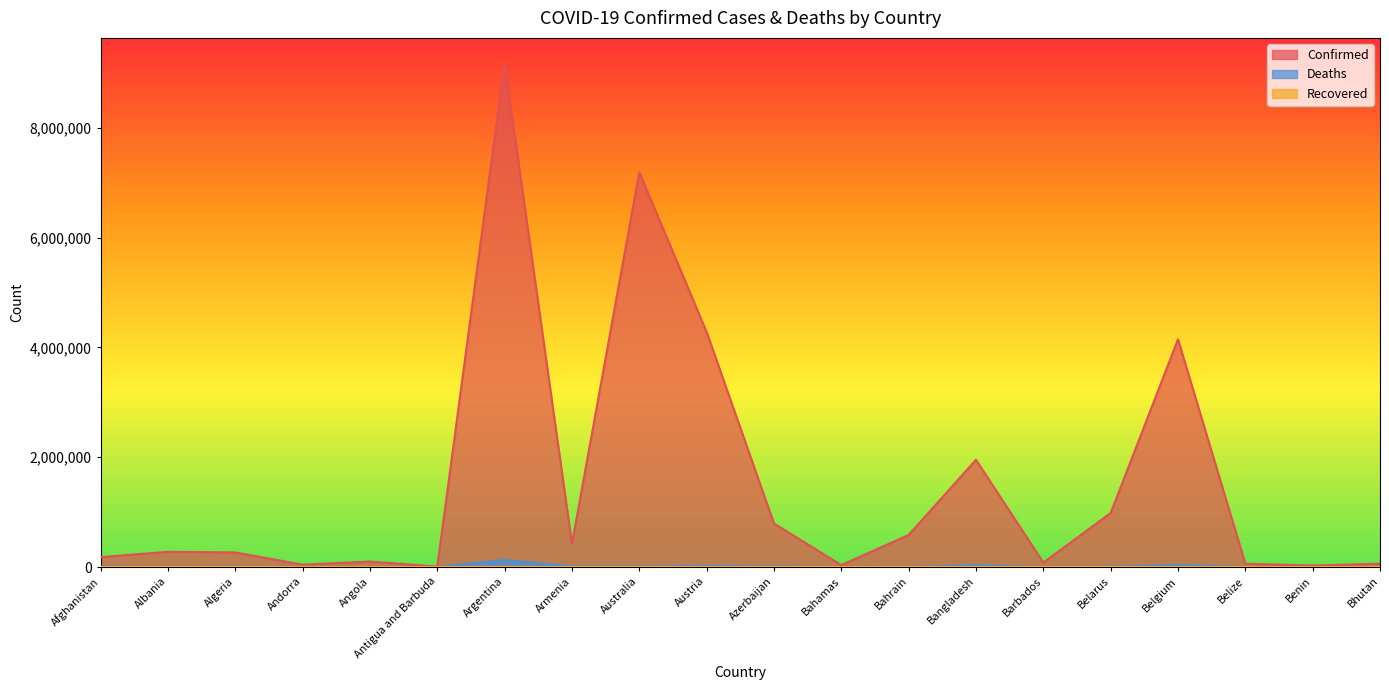

What is the sum of the Deaths values at Austria and Australia?

28325